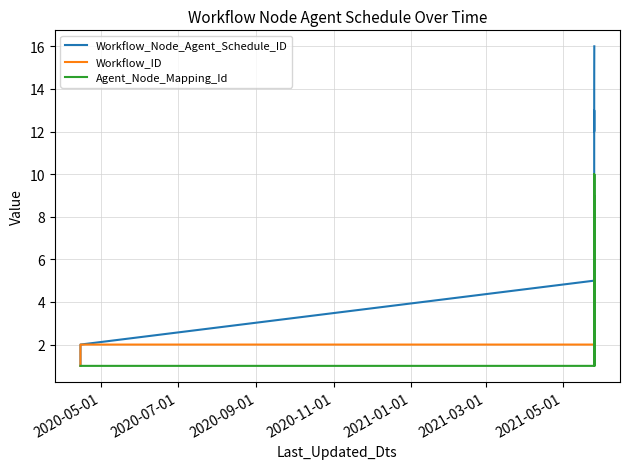

Which series has the widest spread of values?

Workflow_Node_Agent_Schedule_ID